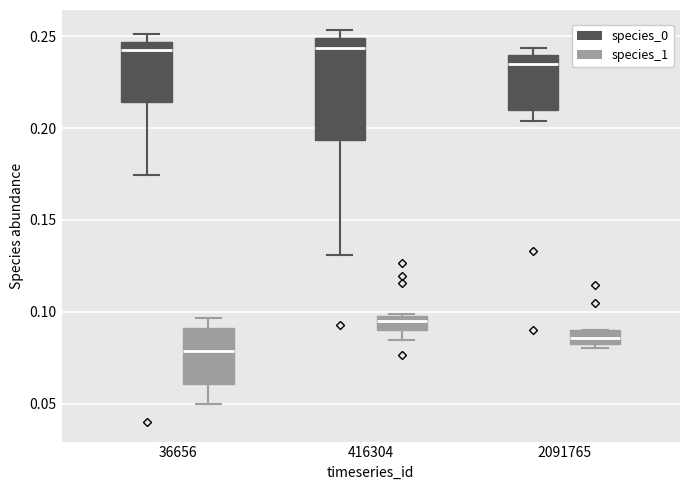

Comparing the boxes themselves (not the whiskers), which one is the tallest?

416304 (species_0)